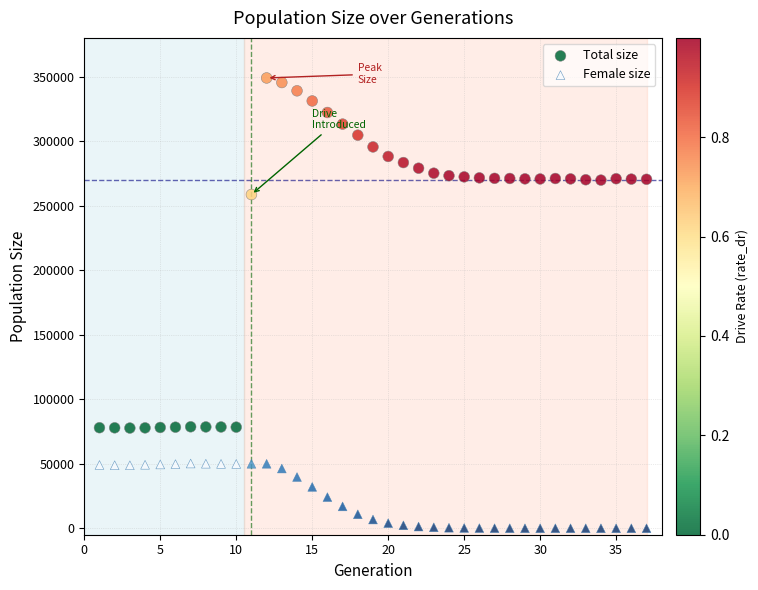

Across all data points, what is the range of Y values (max minus min)?

348952